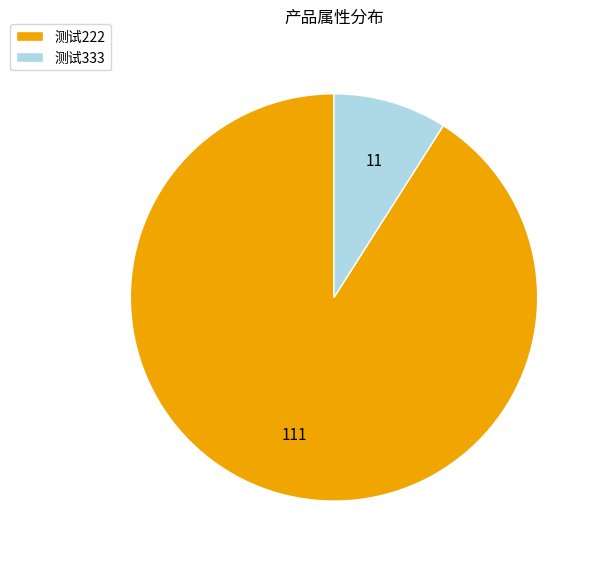

How many segments does this pie chart have?

2